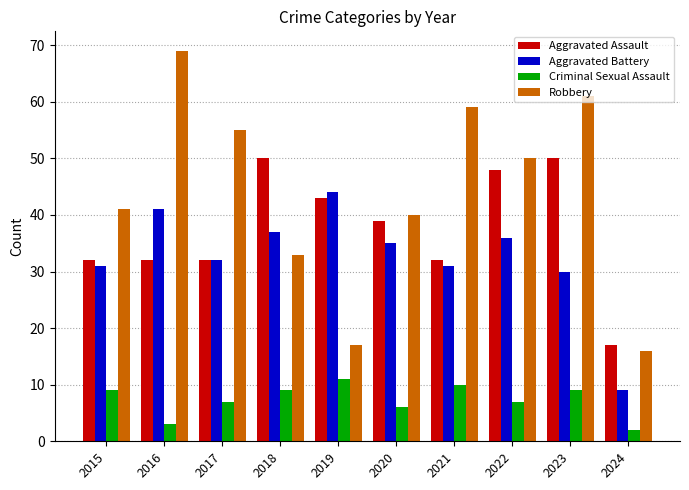

At which category does the chart reach its minimum across all series?

2024